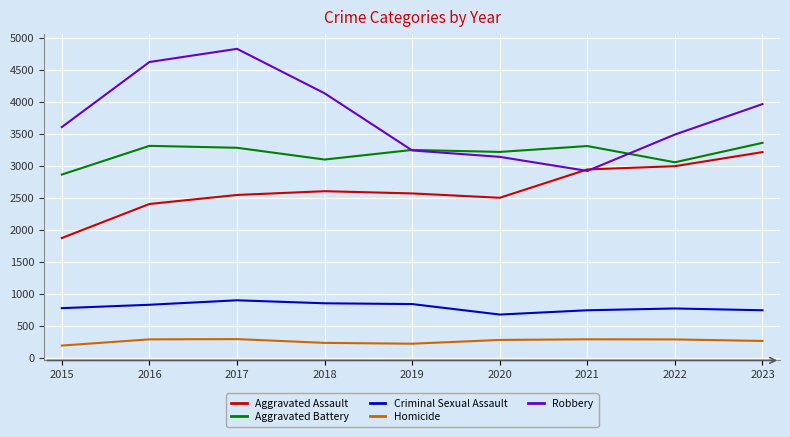

Rank the series at 2017 from lowest to highest value.

Homicide, Criminal Sexual Assault, Aggravated Assault, Aggravated Battery, Robbery